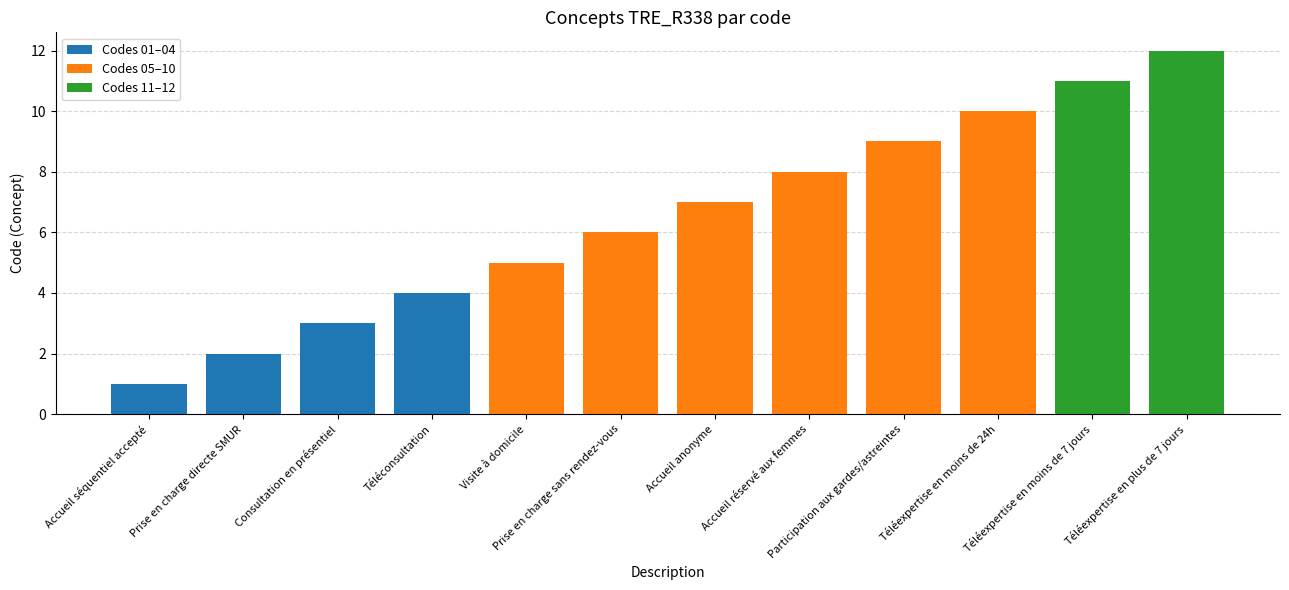

Are the bars grouped side by side (vs. stacked)?

No